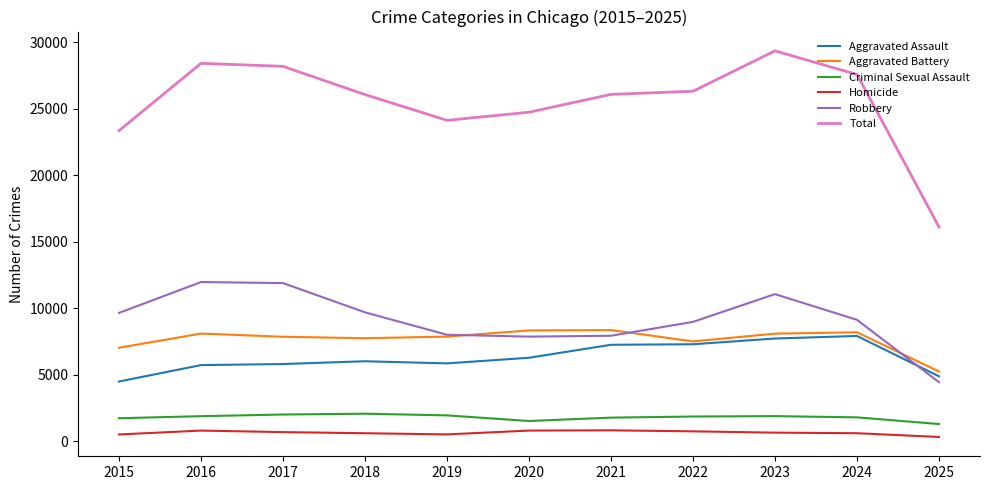

What is the difference between the maximum and minimum values in the Homicide series?

500